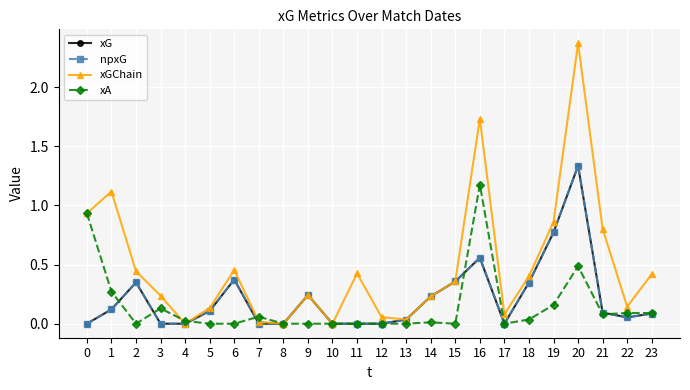

Does the chart have visible grid lines?

Yes